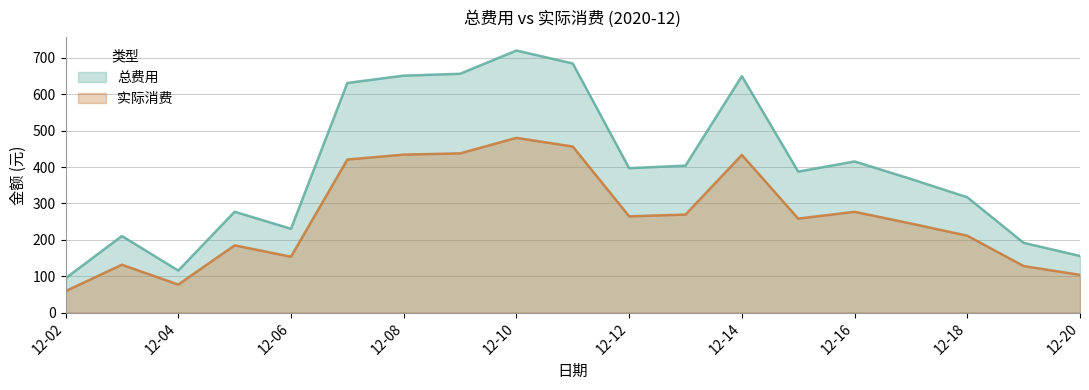

Which label corresponds to the smallest value in the chart?

12-02